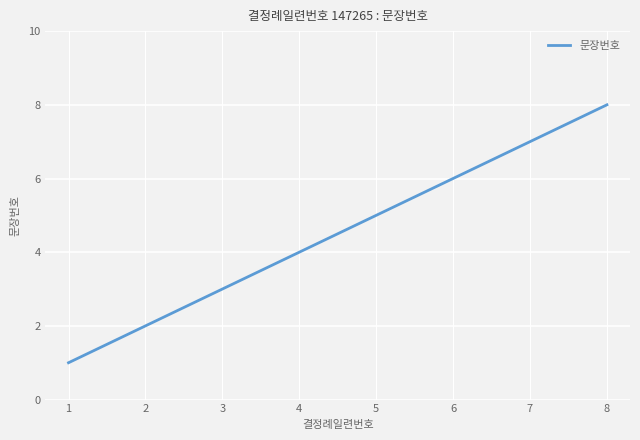

What is the change in value from 1 to 2?

+1